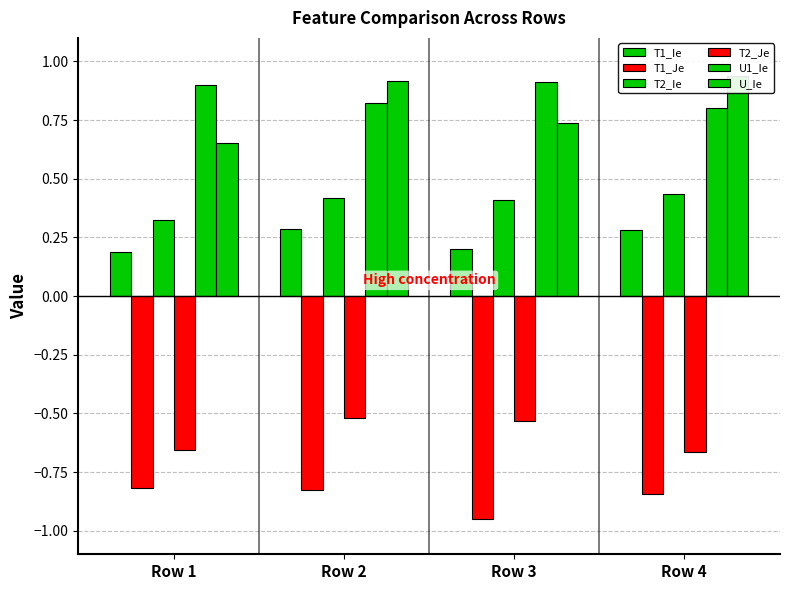

Rank the series by their maximum value, from highest to lowest.

U_Ie, U1_Ie, T2_Ie, T1_Ie, T2_Je, T1_Je